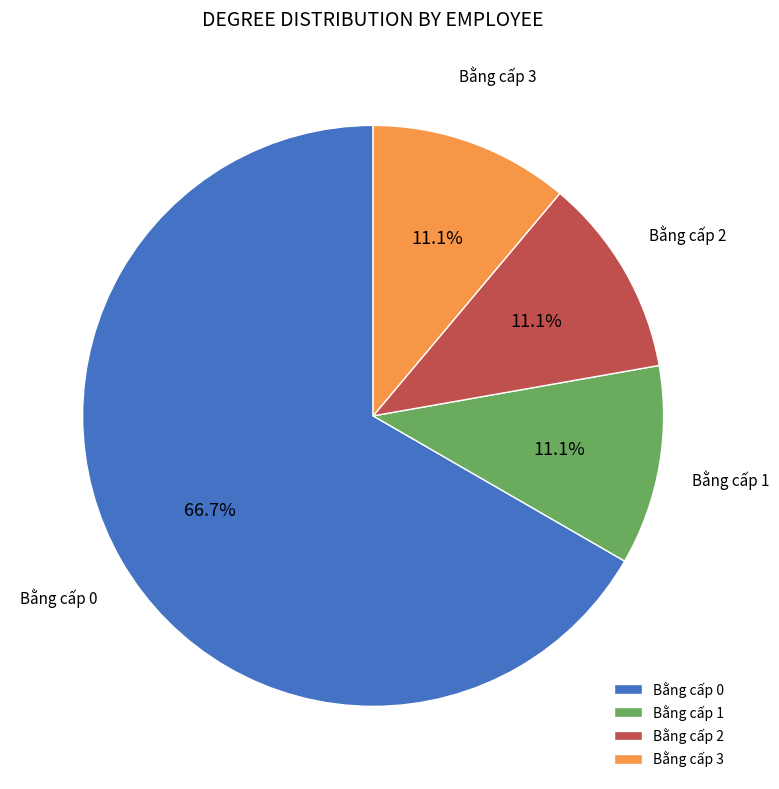

How much of the chart is everything except Bằng cấp 1?

88.9%